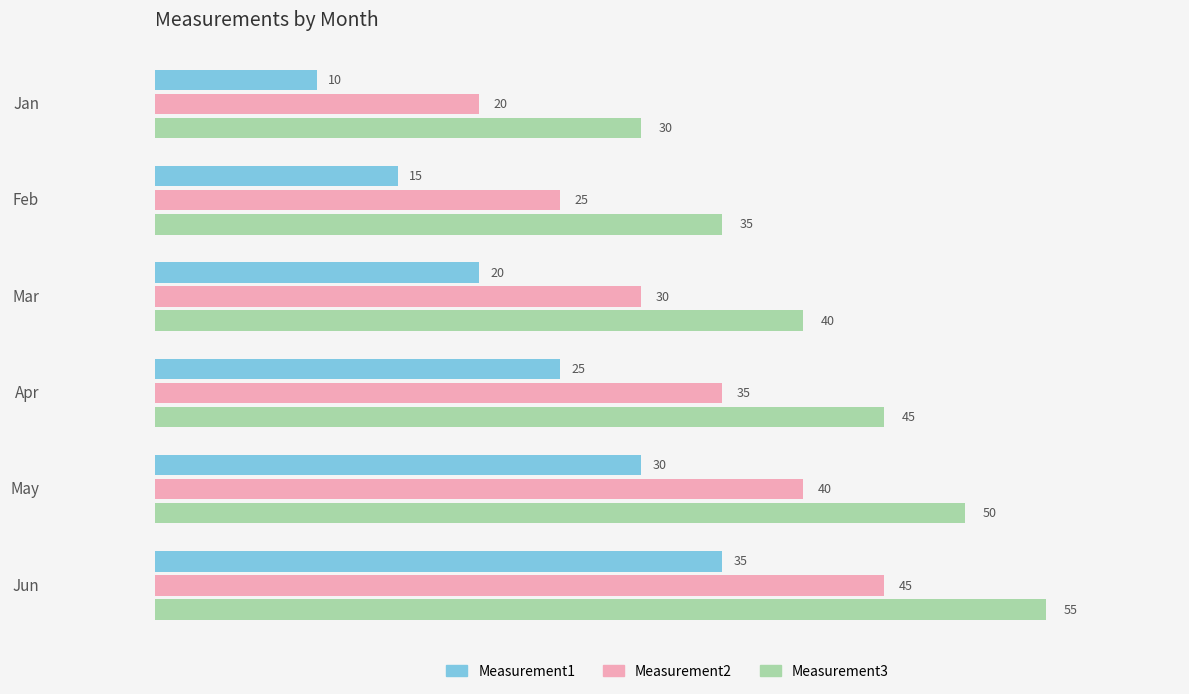

The value of Measurement2 at May is 71. True or false?

False